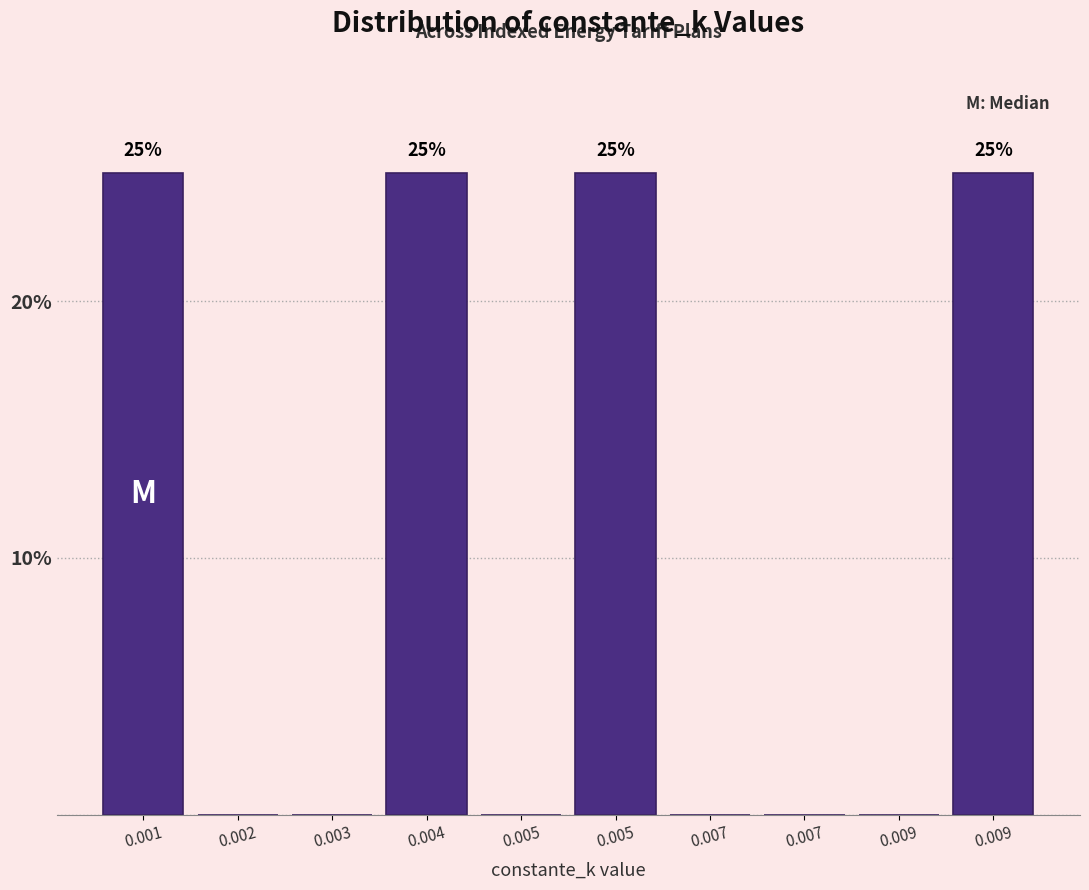

How many distinct data groups are displayed?

1